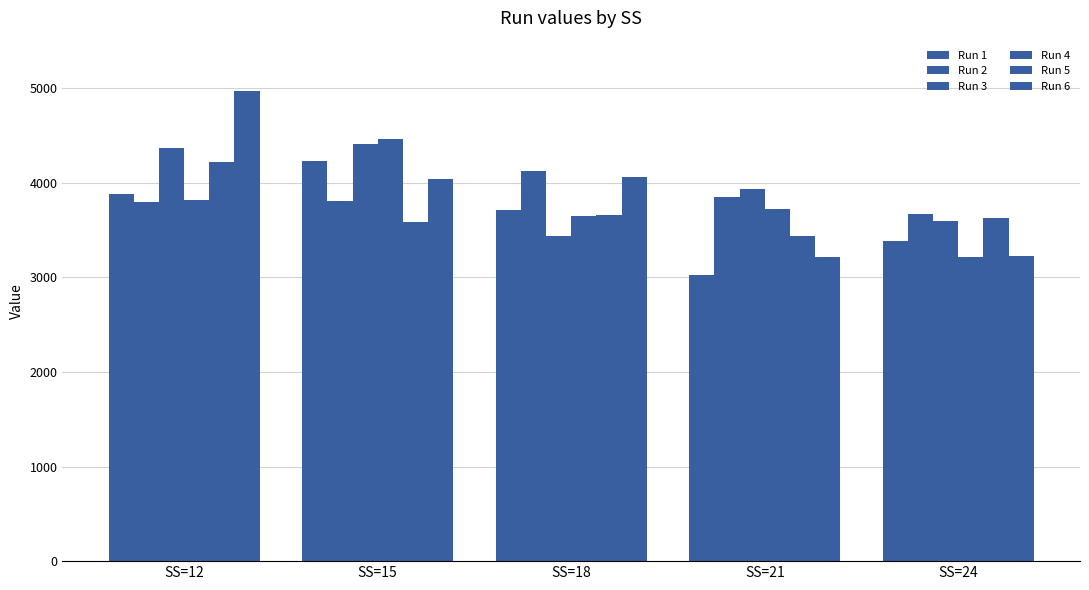

The Run 5 series shows 2290.4 at SS=24. True or false?

False